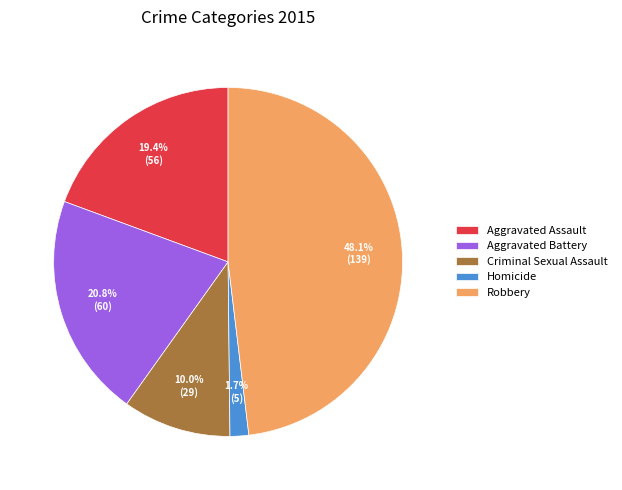

Which has a higher value, Robbery or Criminal Sexual Assault?

Robbery